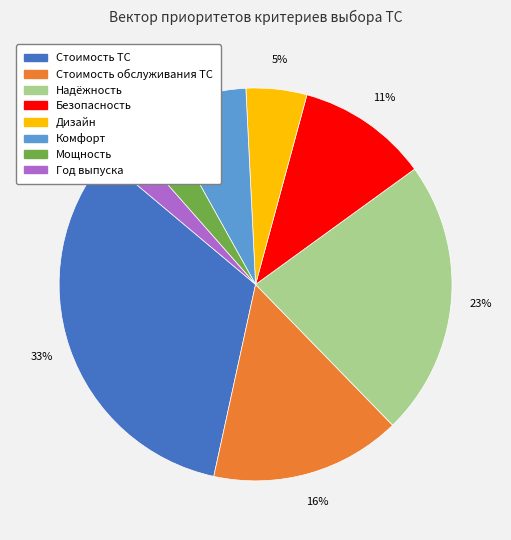

Which has a higher value, Комфорт or Безопасность?

Безопасность